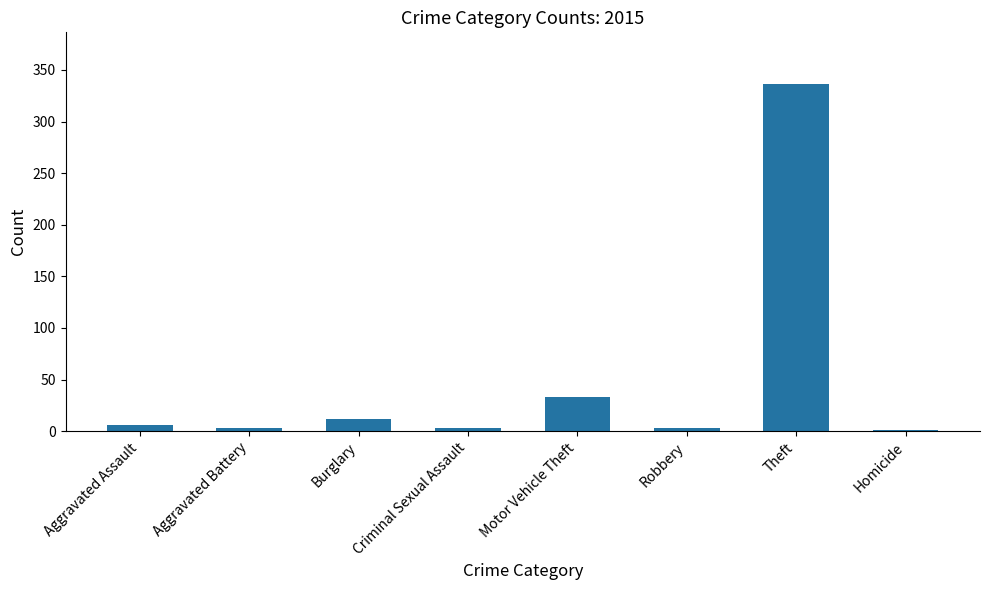

Between Motor Vehicle Theft and Robbery, which is larger?

Motor Vehicle Theft